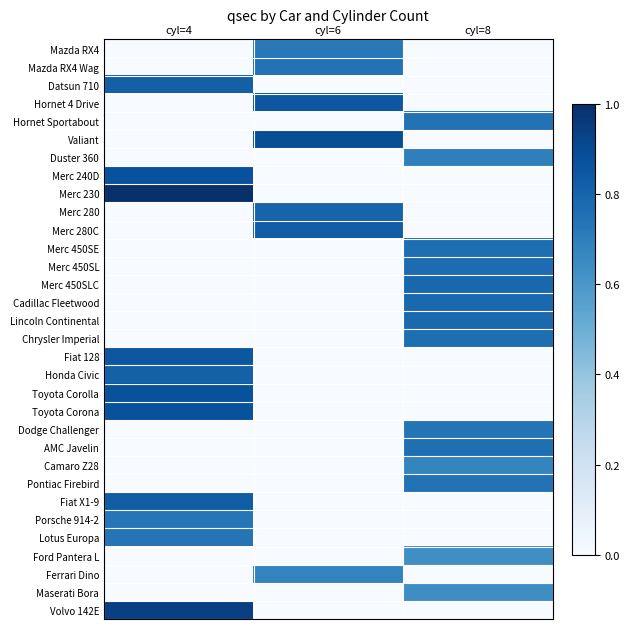

What is the maximum value shown in the chart?

1.0